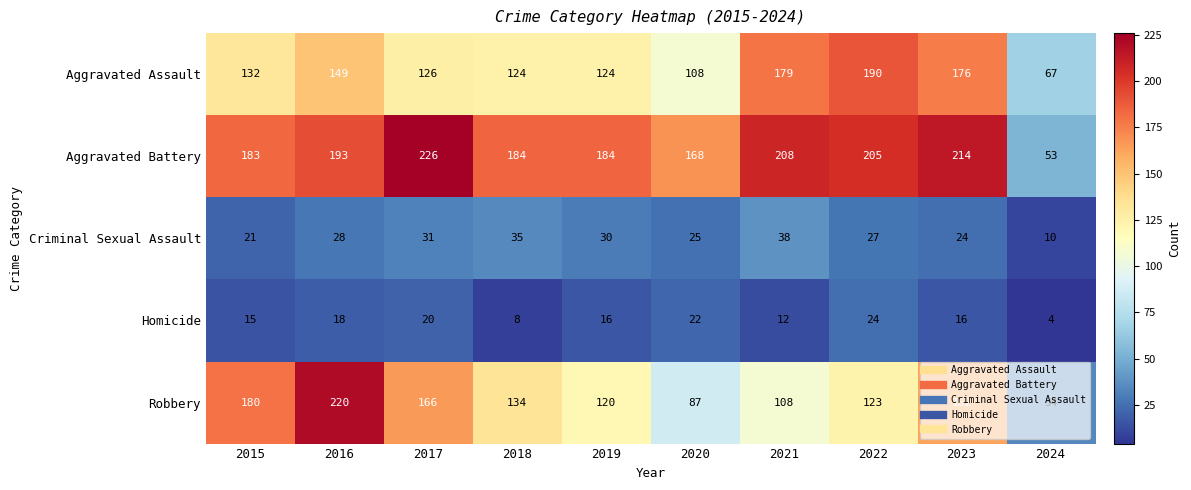

Which label corresponds to the largest value in the chart?

2017